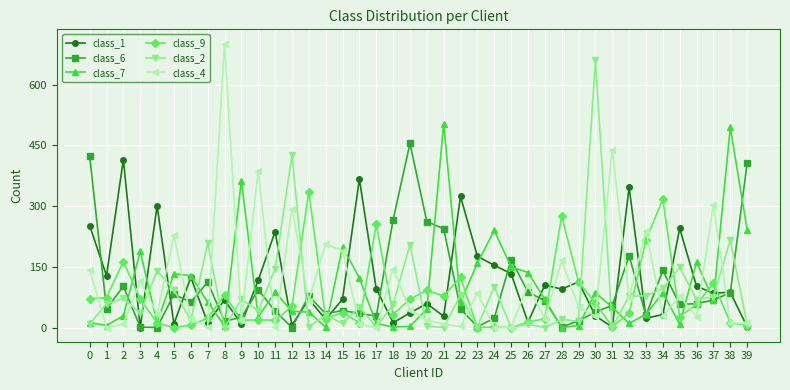

Which series has the largest range (max minus min)?

class_4